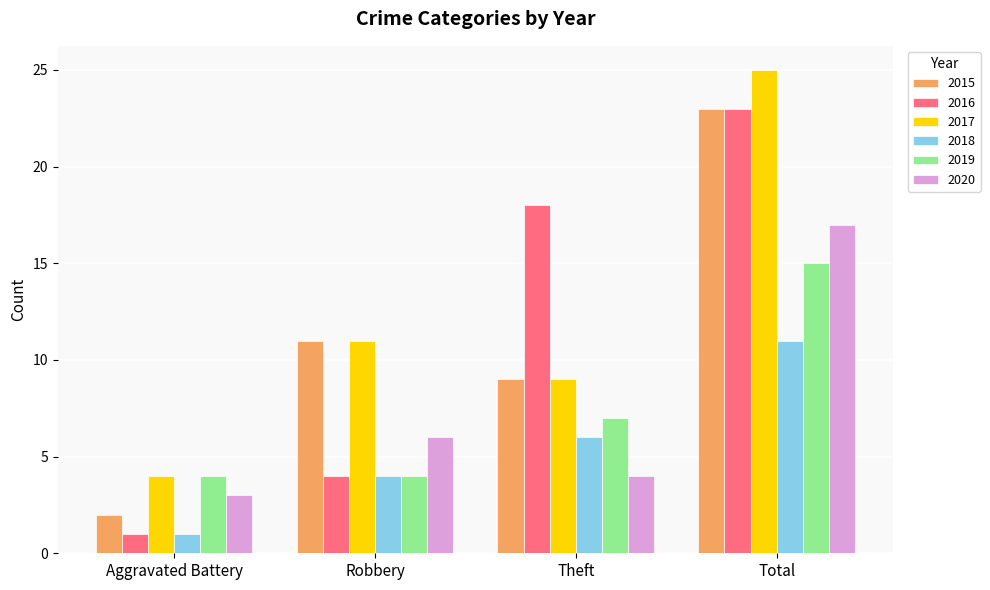

What is the difference between the 2015 values at Total and Aggravated Battery?

21